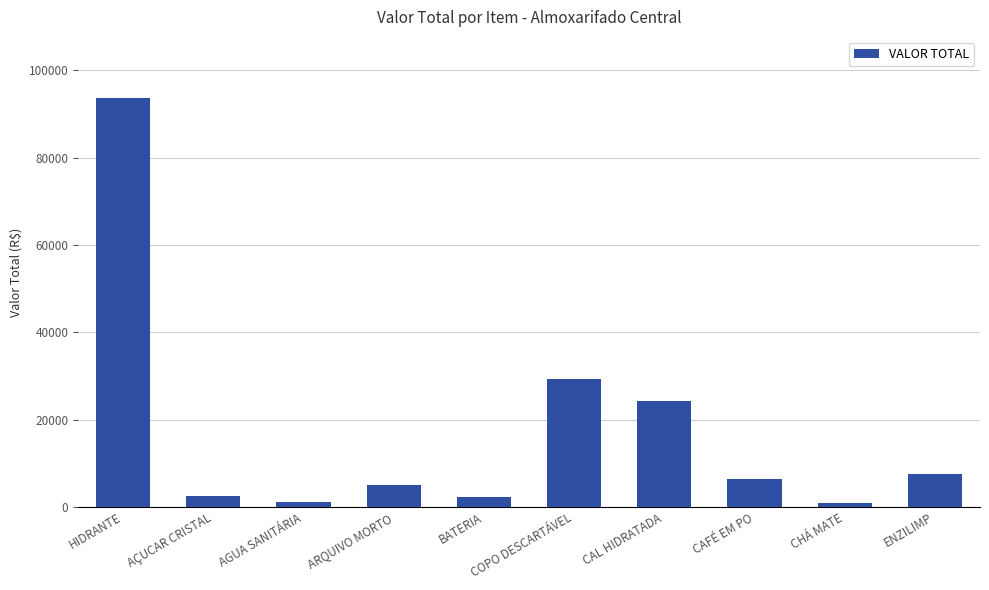

Approximately how many times larger is the value at COPO DESCARTÁVEL compared to BATERIA?

13.0